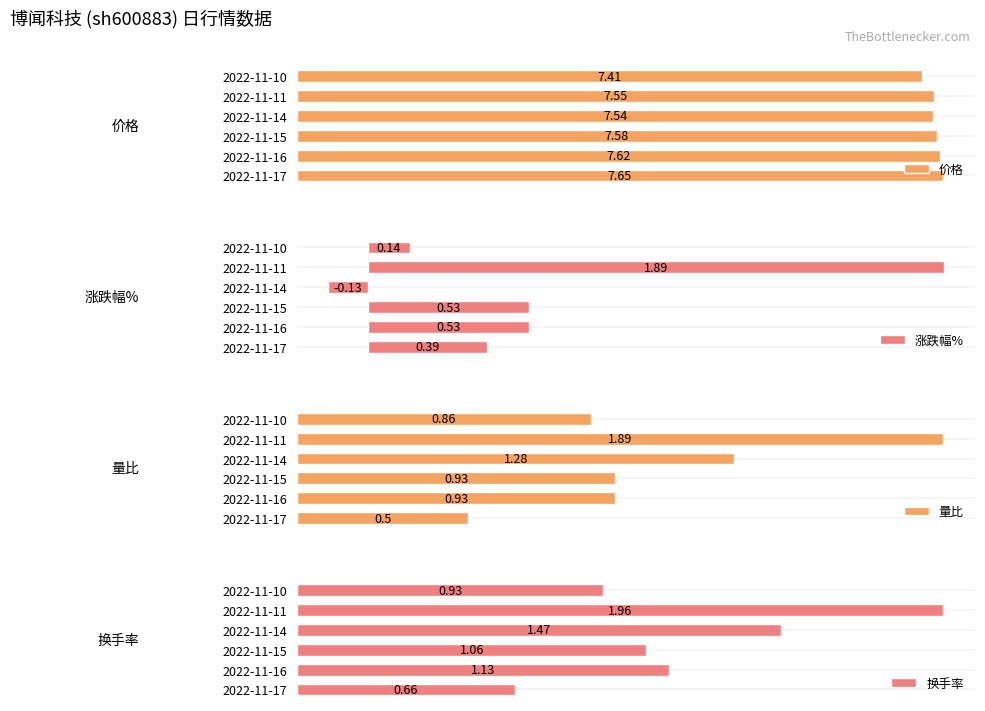

What is the greatest value displayed?

7.7